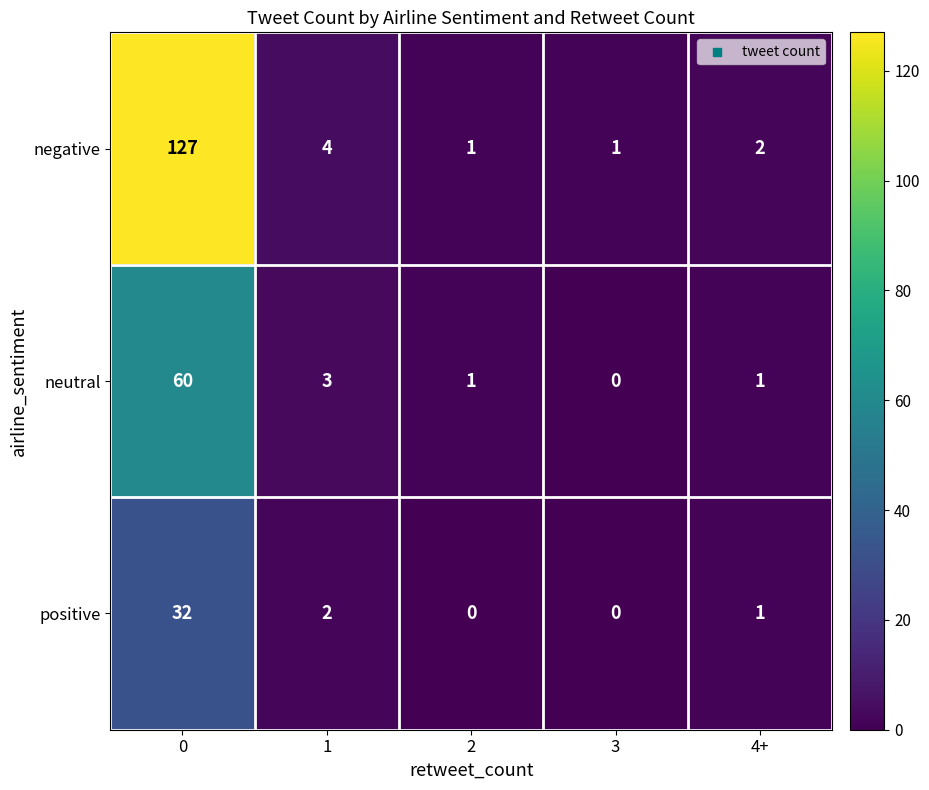

How many categories are shown in the chart?

5